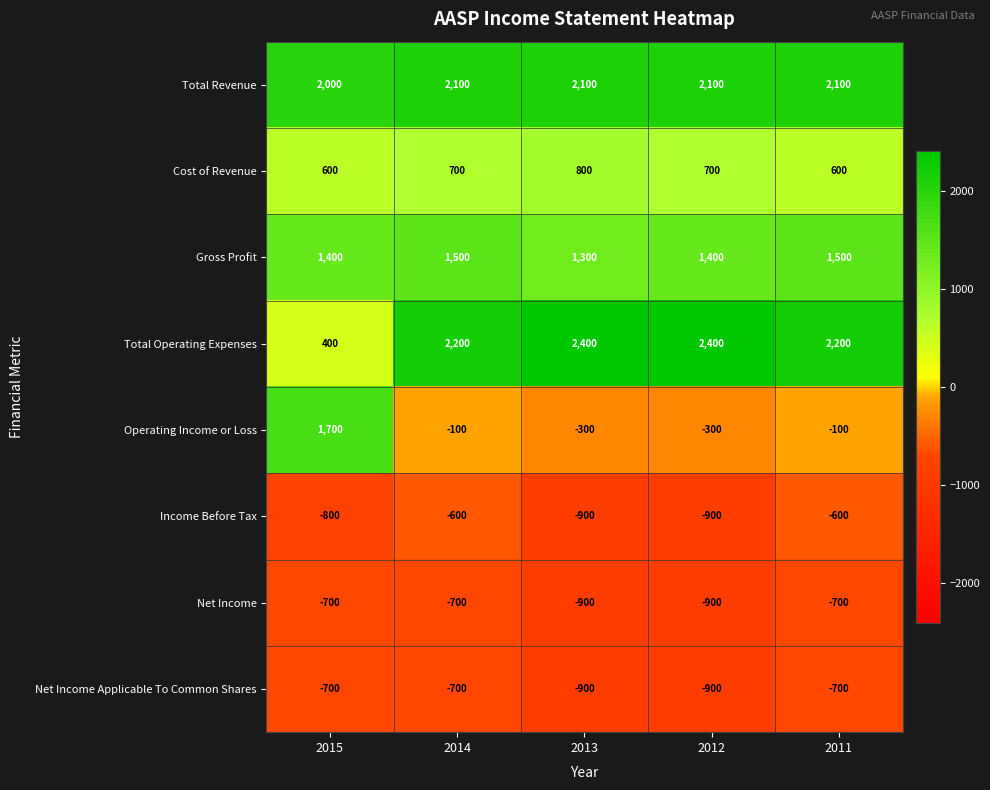

What is the difference between the highest and lowest values at 2012?

3300